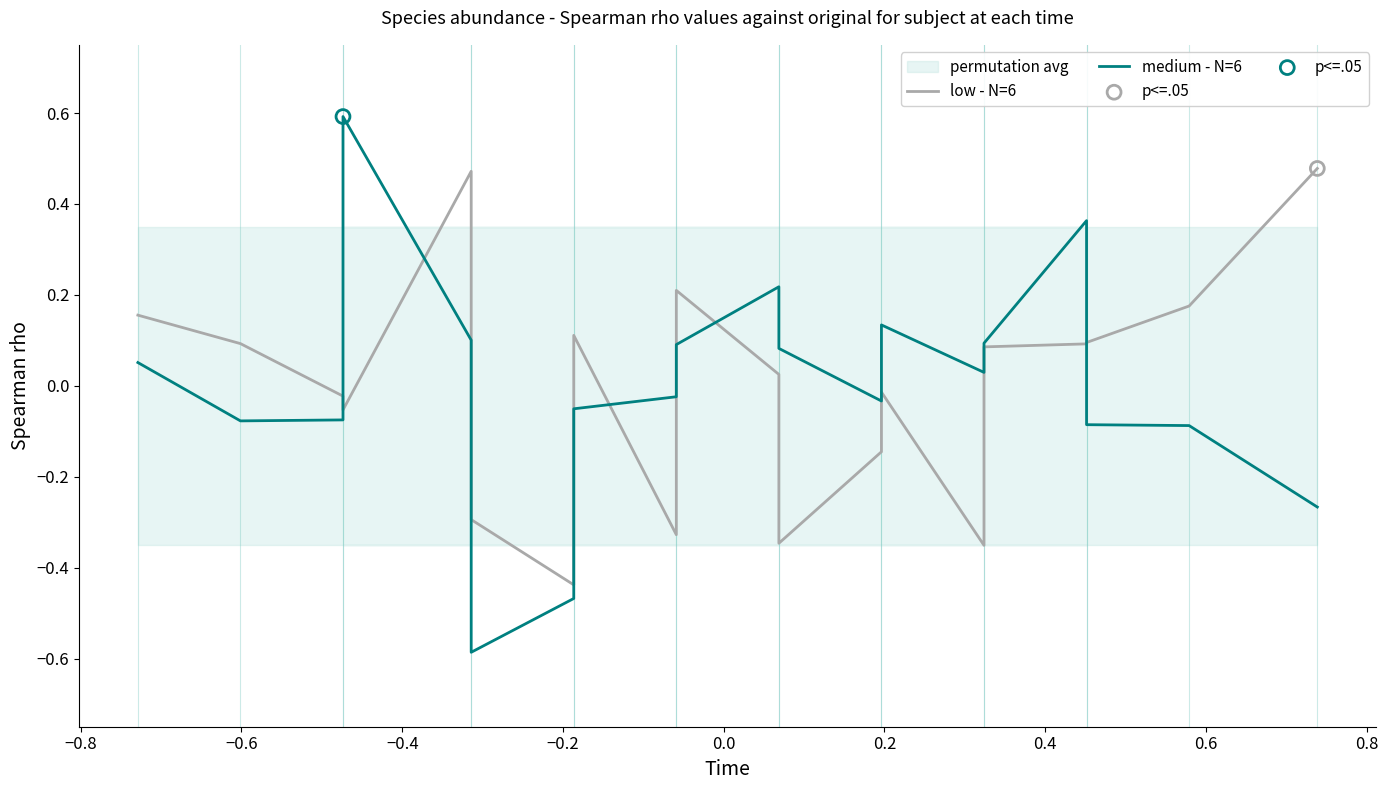

Which series reaches the maximum Y coordinate?

medium - N=6